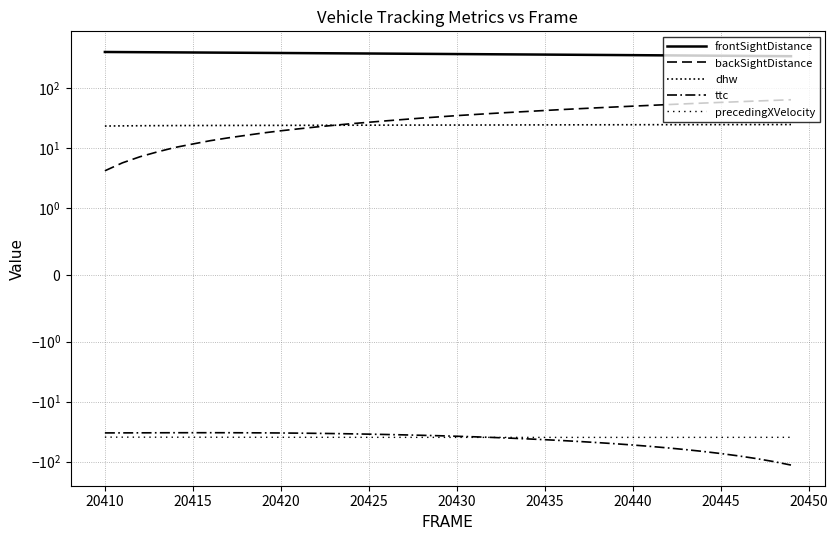

What is the sum of all dhw values?

981.2